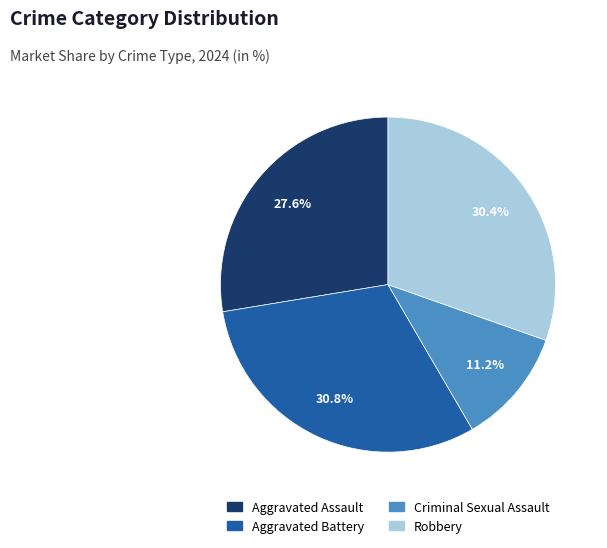

Is Aggravated Assault the majority of the pie?

No